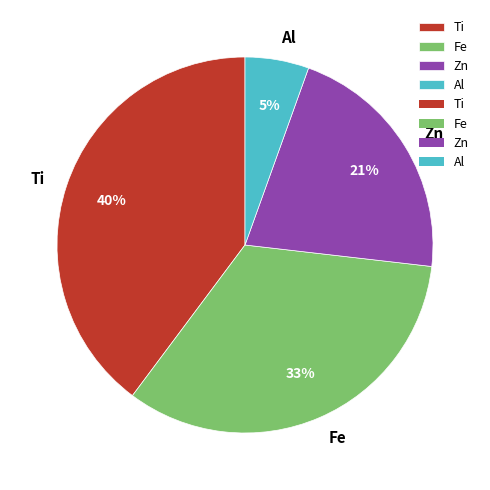

Rank the categories by value from lowest to highest.

Al, Zn, Fe, Ti